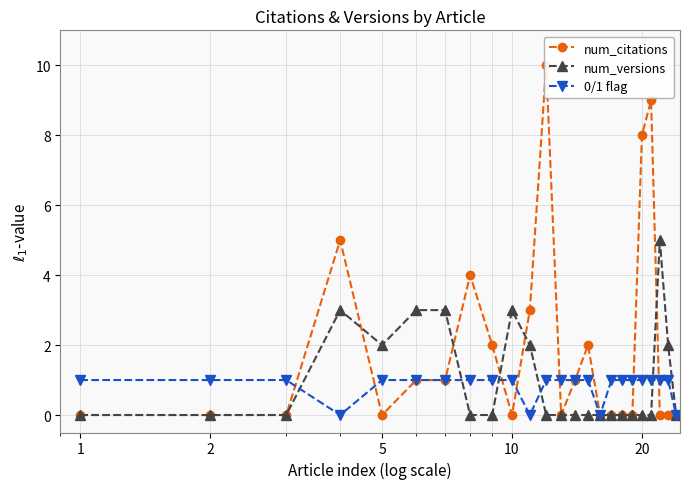

Is this an area chart (filled region under the line)?

No